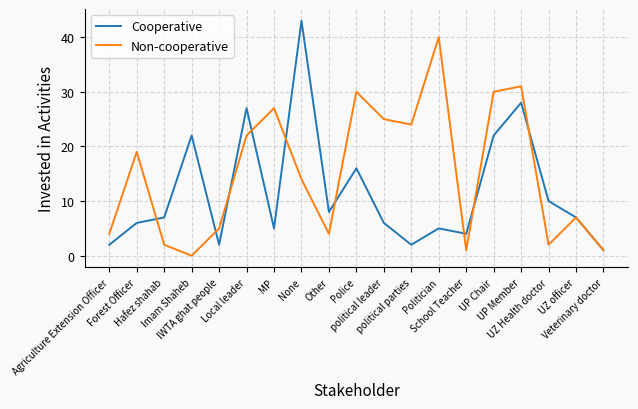

List the series in order of their peak value, highest first.

Cooperative, Non-cooperative